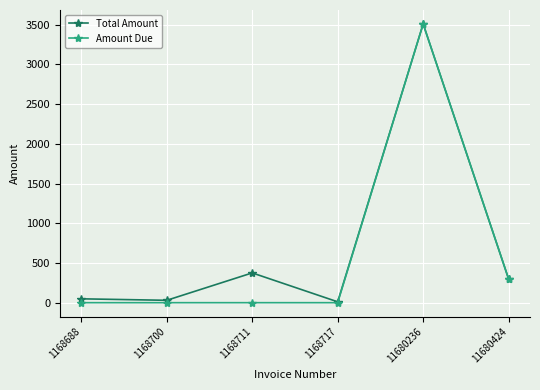

At which label is Amount Due closest to 1754?

11680424